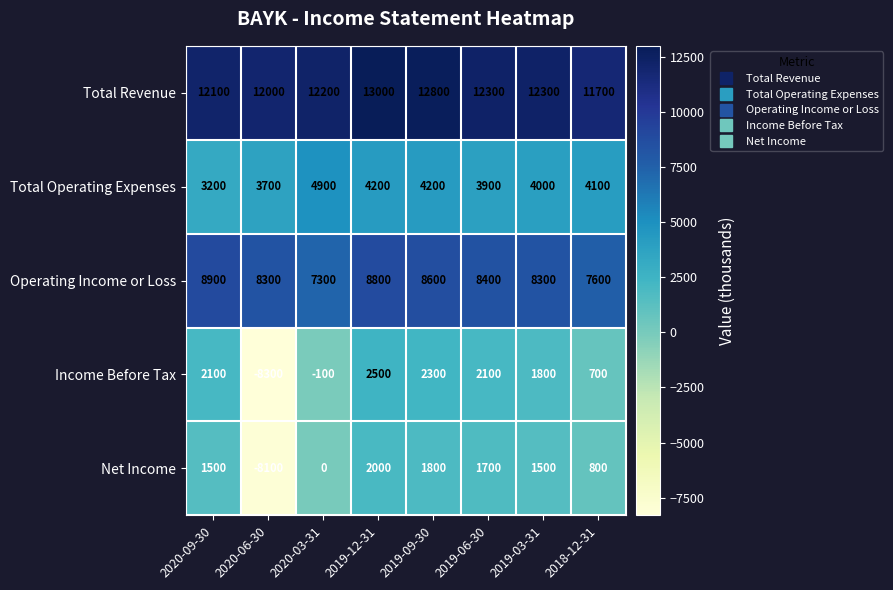

What is the maximum value shown in the chart?

13000